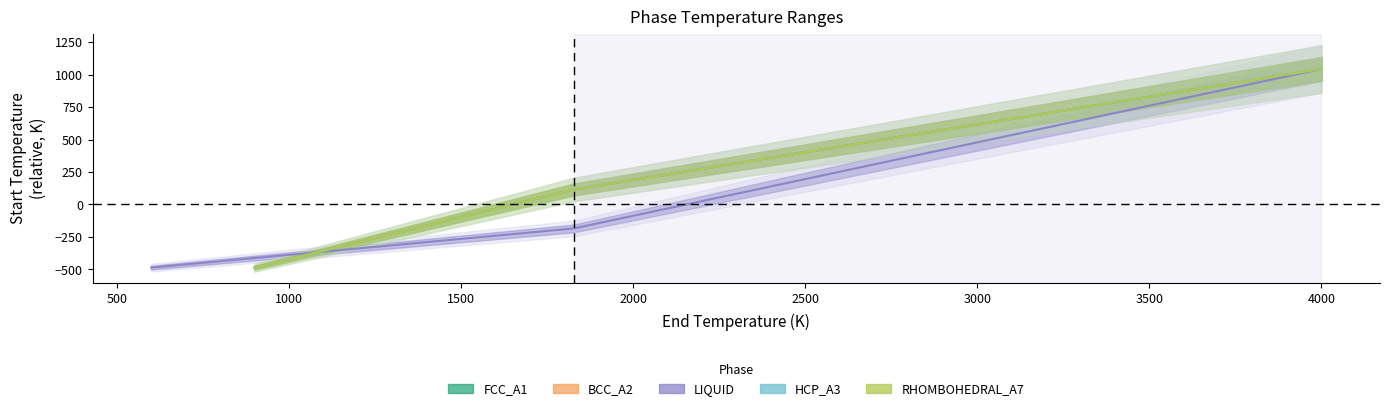

What is the difference between the maximum and second lowest values in the FCC_A1 series?

928.0